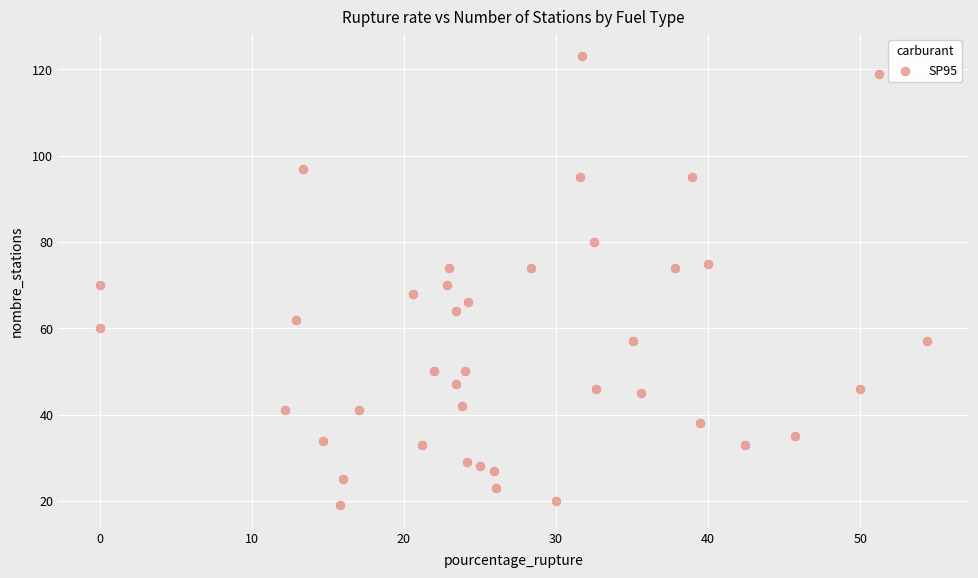

What is the range of Y values (max minus min)?

104